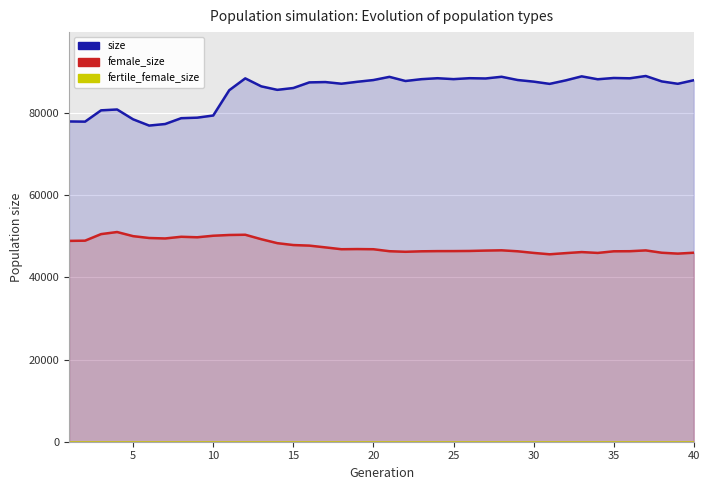

Is the value of fertile_female_size at 18 greater than the value of size at 18?

No